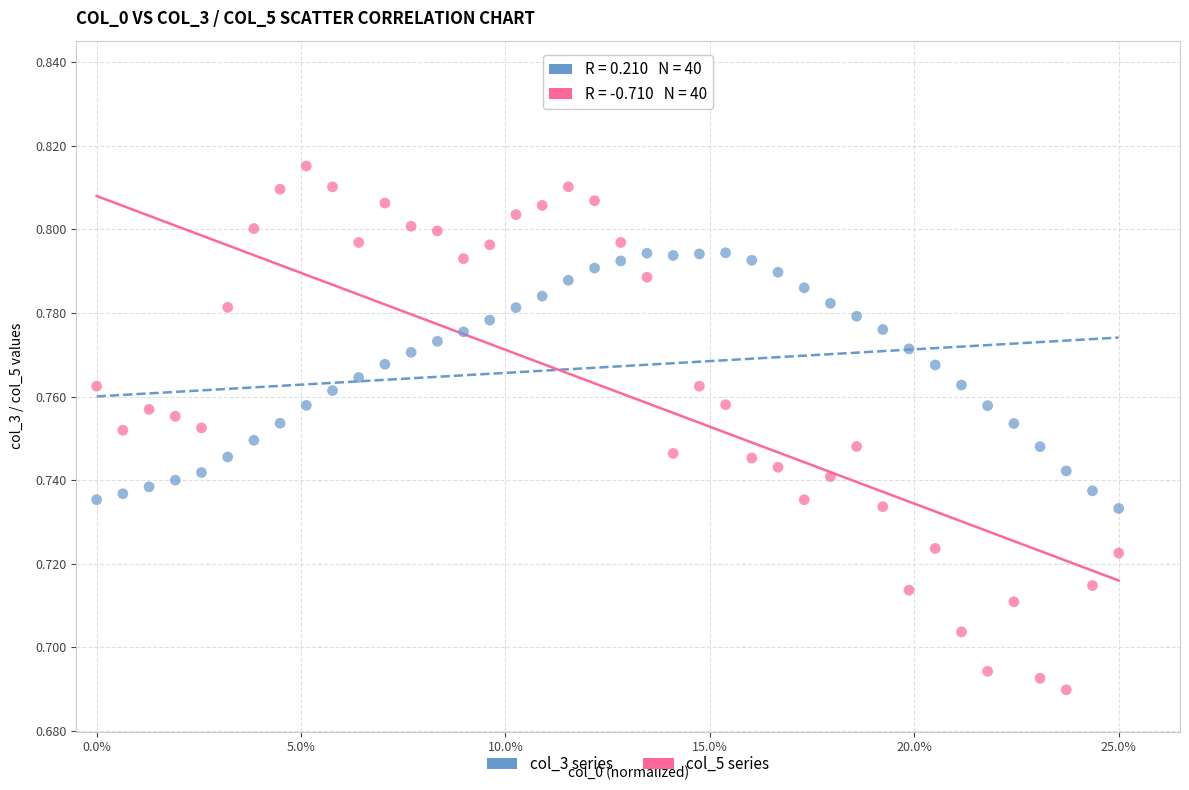

What are all the series names shown in the legend?

col_3 series, col_5 series